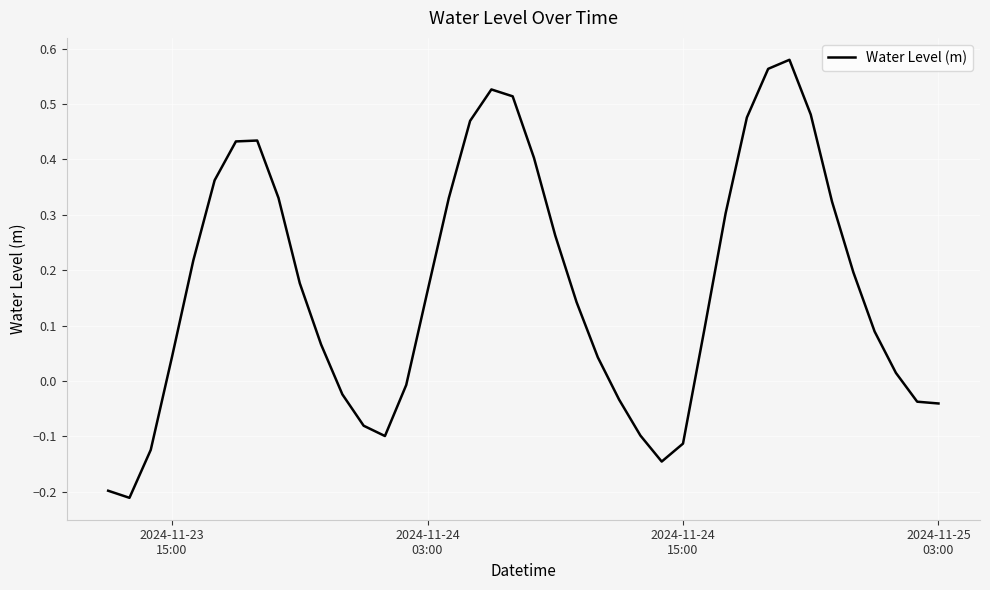

What is the difference between the maximum and minimum values?

0.8